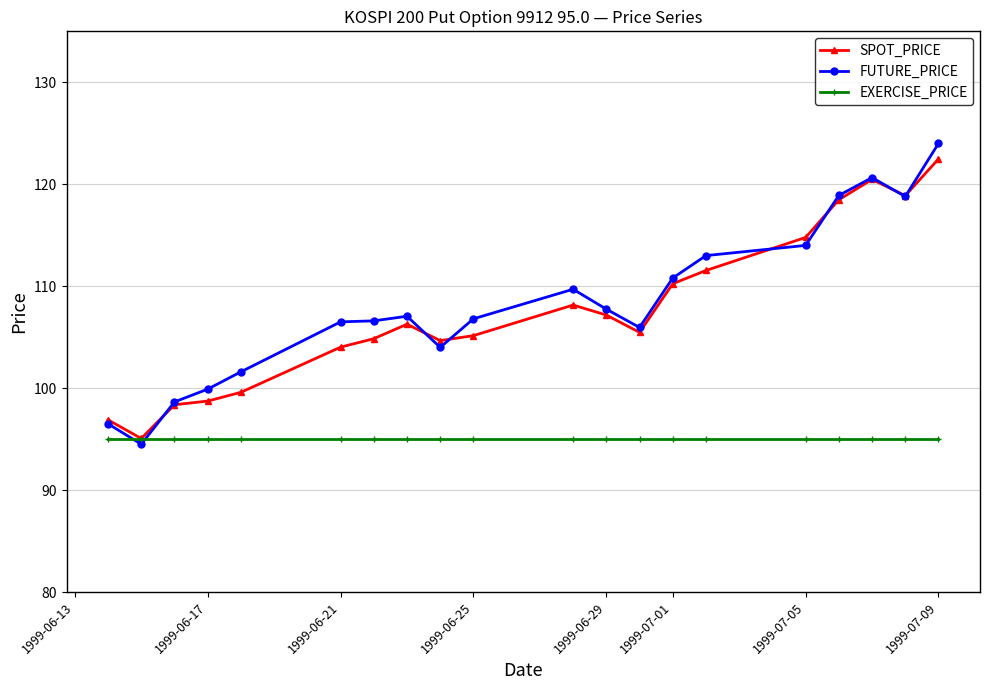

At how many categories does at least one series exceed 94?

20